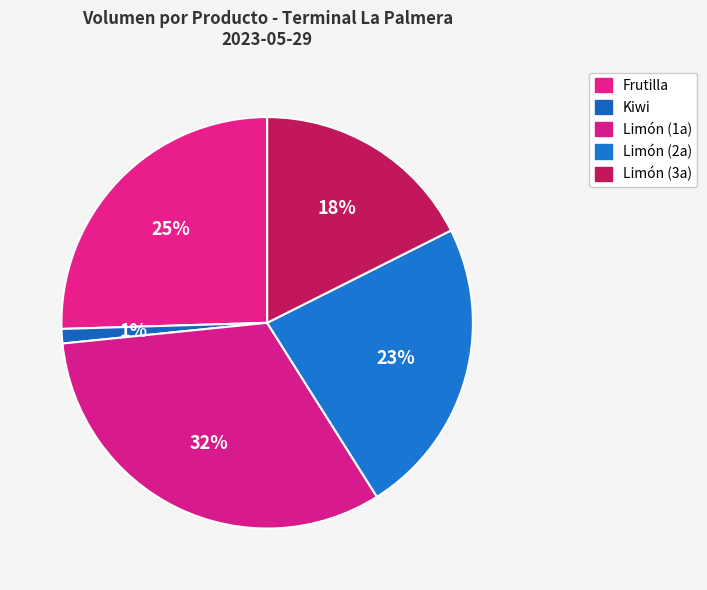

How many slices are in this pie chart?

5